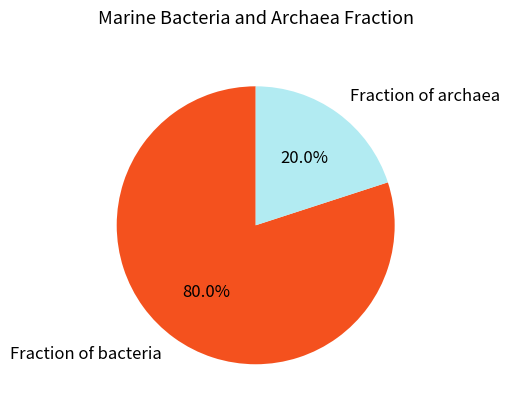

What is the largest slice in the pie chart?

Fraction of bacteria